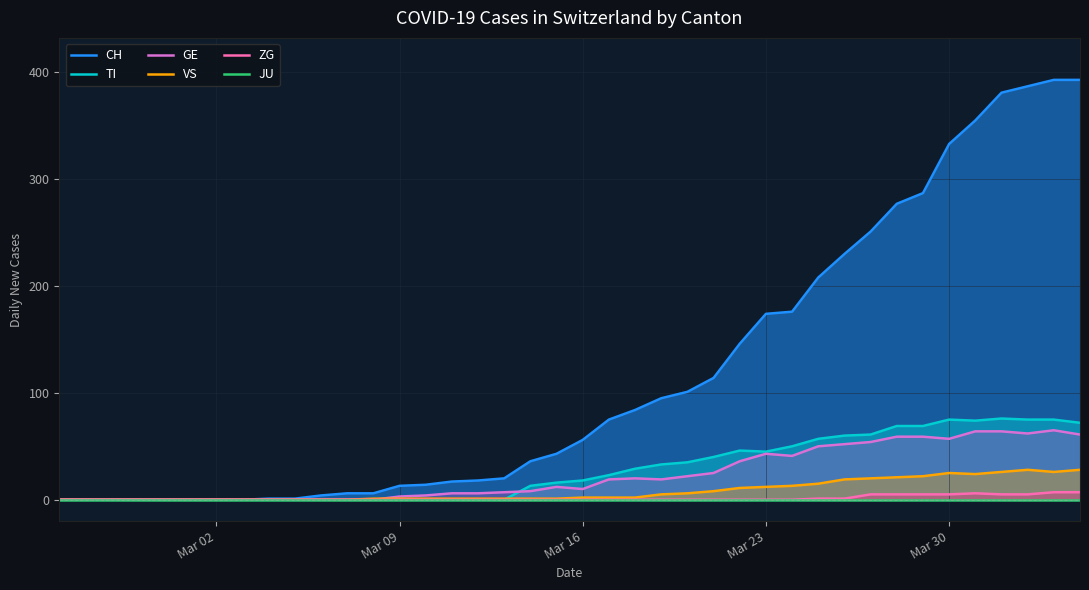

True or false: JU and ZG intersect in this chart.

False